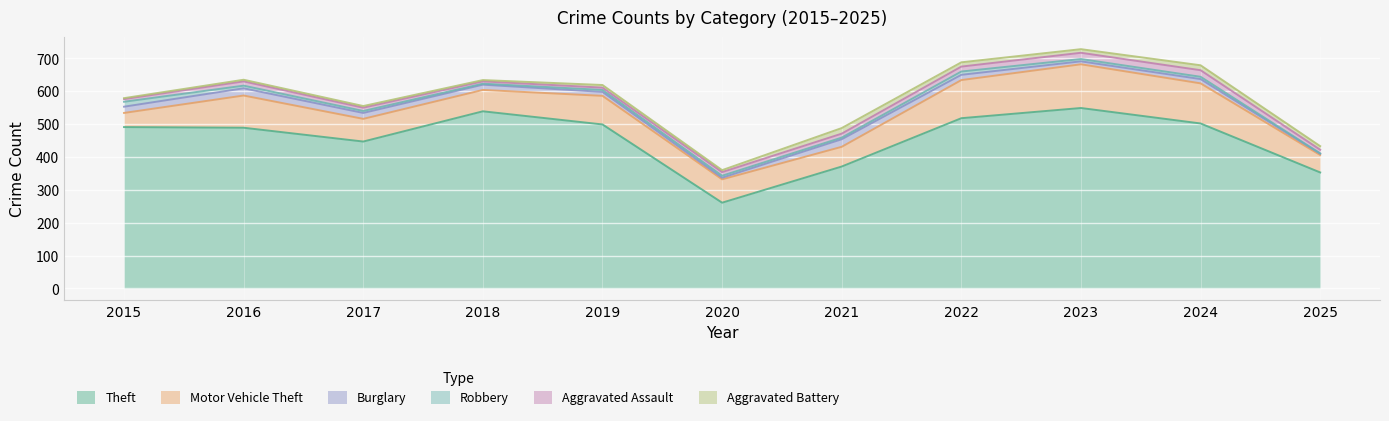

True or false: Robbery has more than 2 interior local peaks.

False